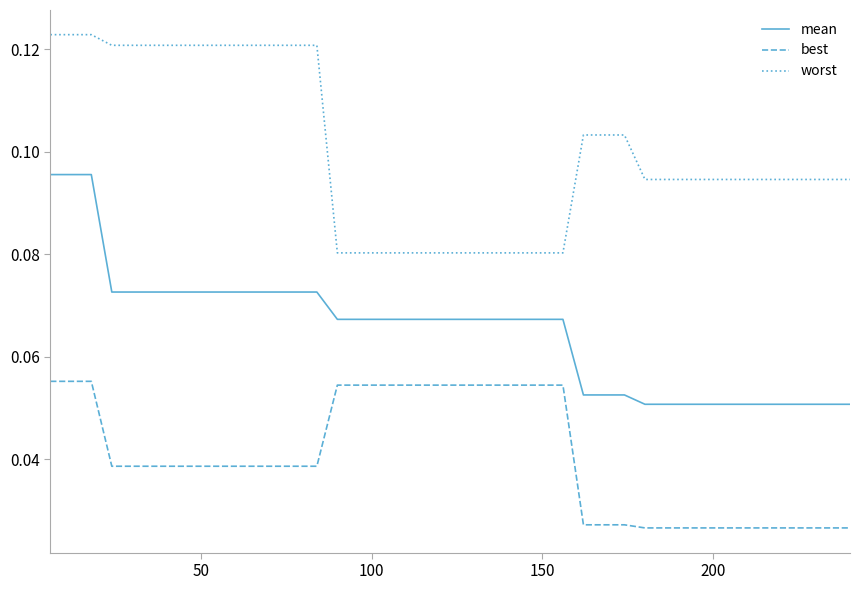

How many lines are shown in the chart?

3